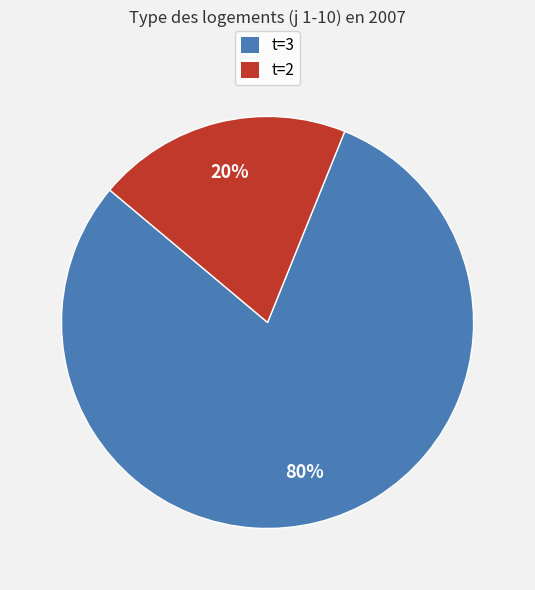

Approximately how many times larger is the value at t=3 compared to t=2?

4.0